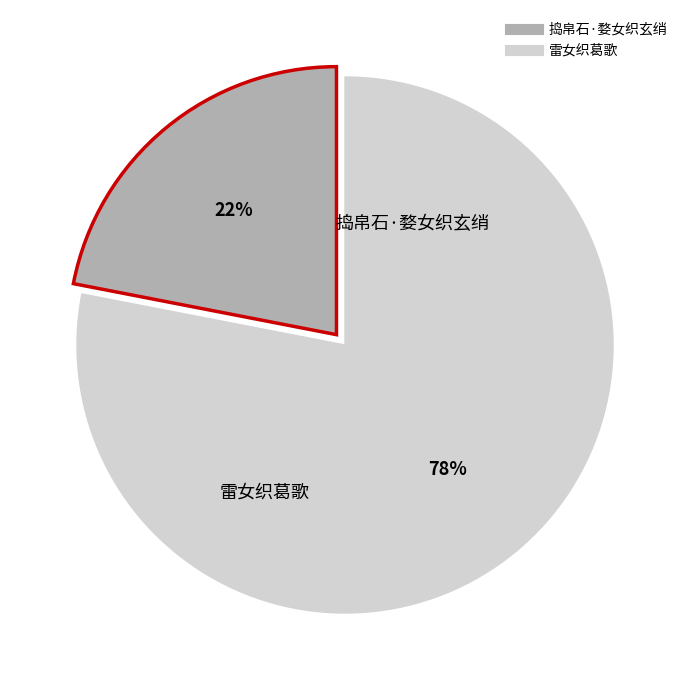

To the nearest percent, what is the difference between the largest and smallest slice percentages?

56%